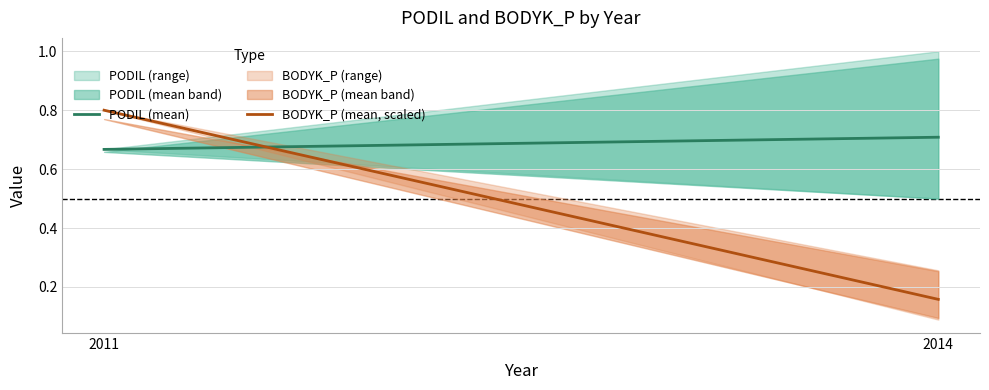

What is the sum of the PODIL (mean) values at 2014 and 2011?

1.4